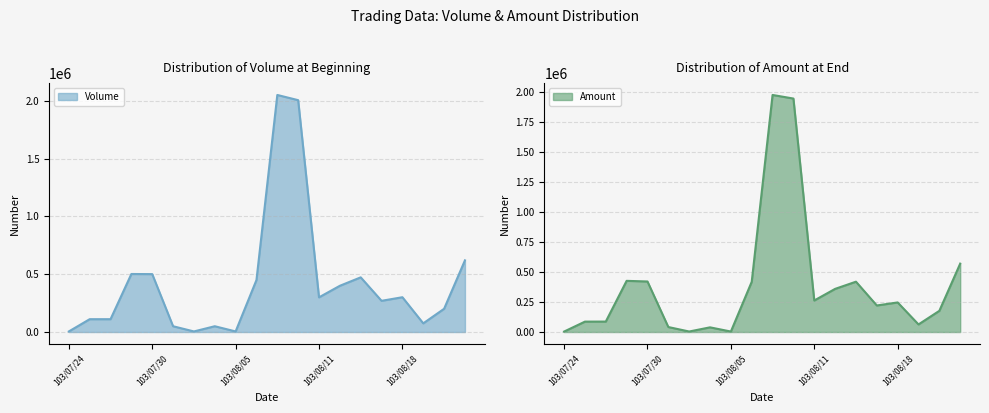

At which label does Volume reach its minimum?

103/07/24